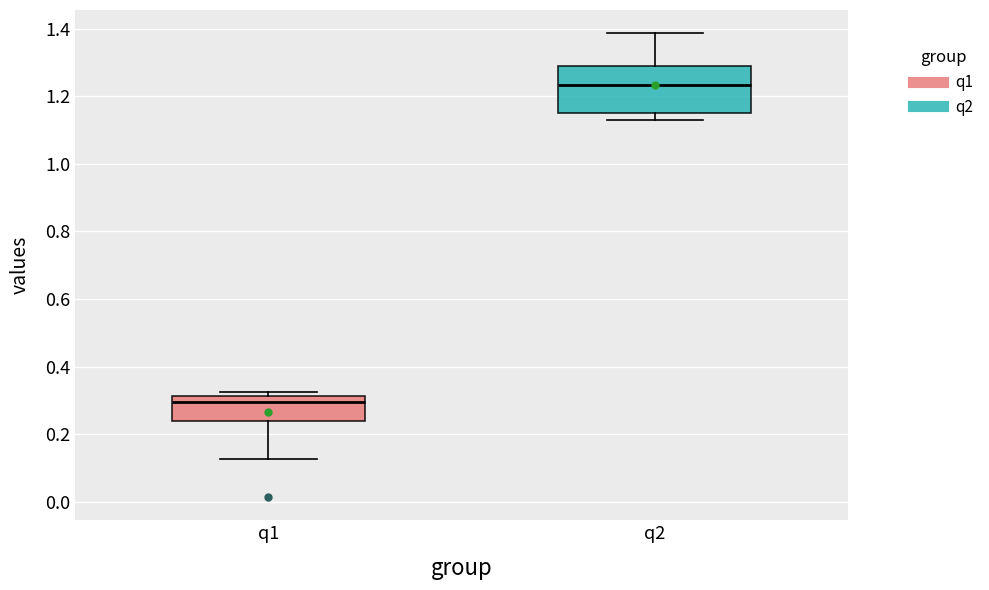

Which box has the lowest median line?

q1